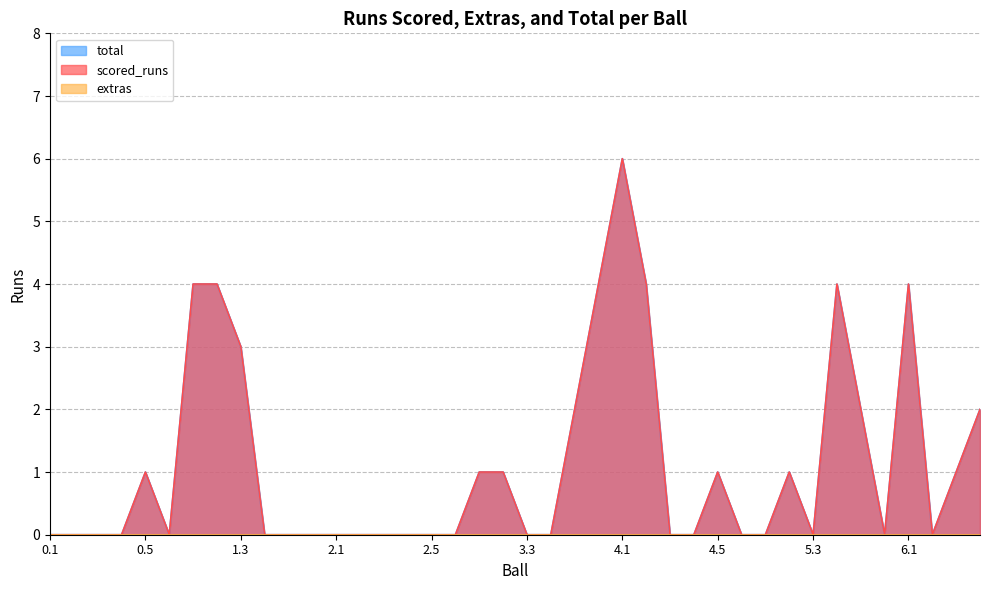

What is the greatest value displayed?

6